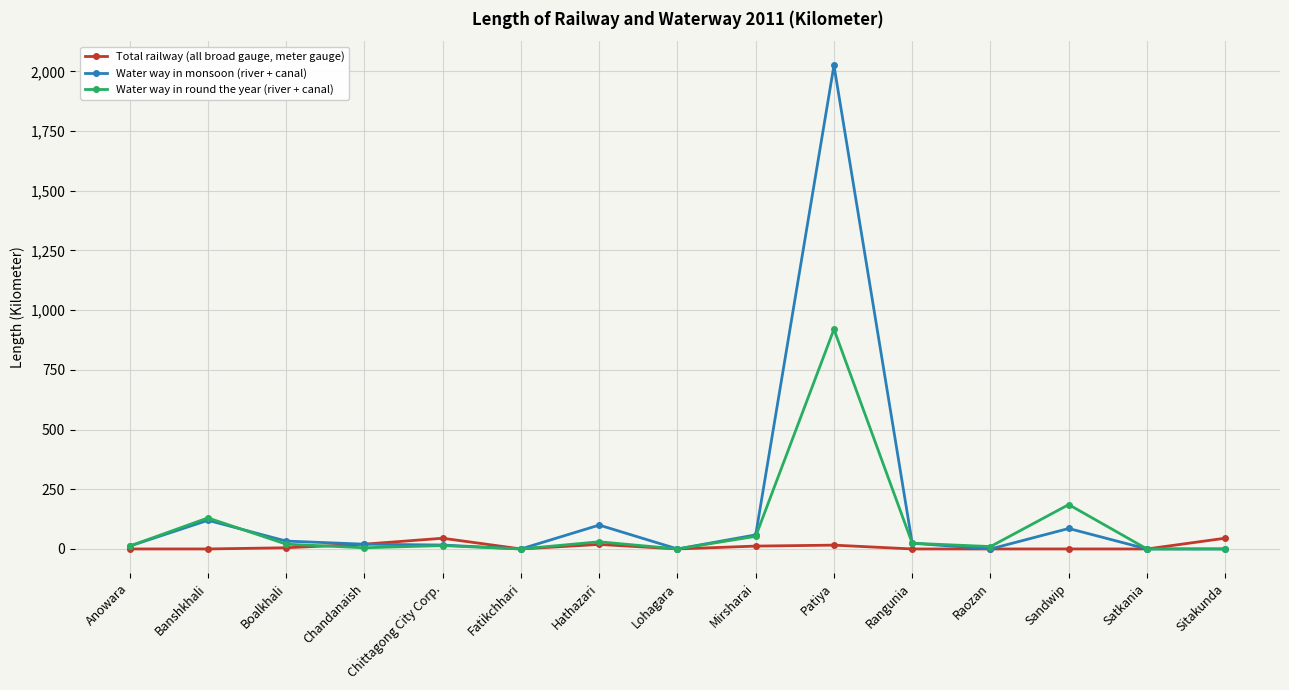

How many values in the Total railway (all broad gauge, meter gauge) series exceed 0?

7